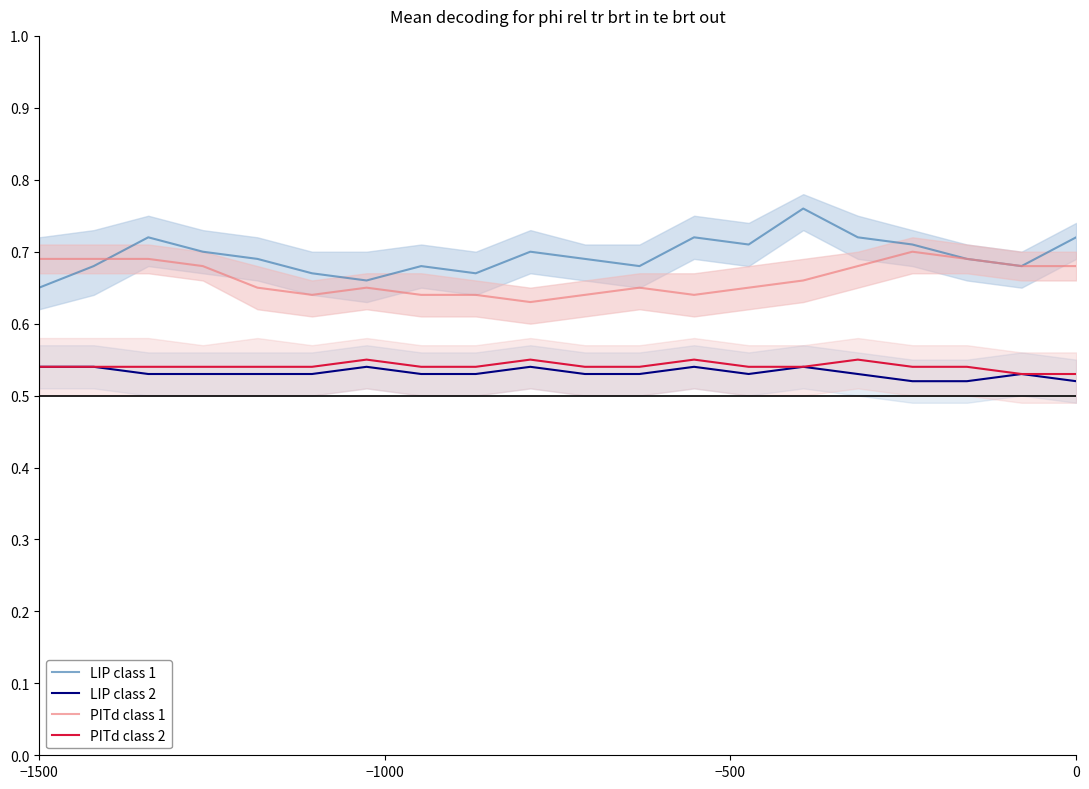

True or false: LIP class 2 and LIP class 1 cross at least once.

False